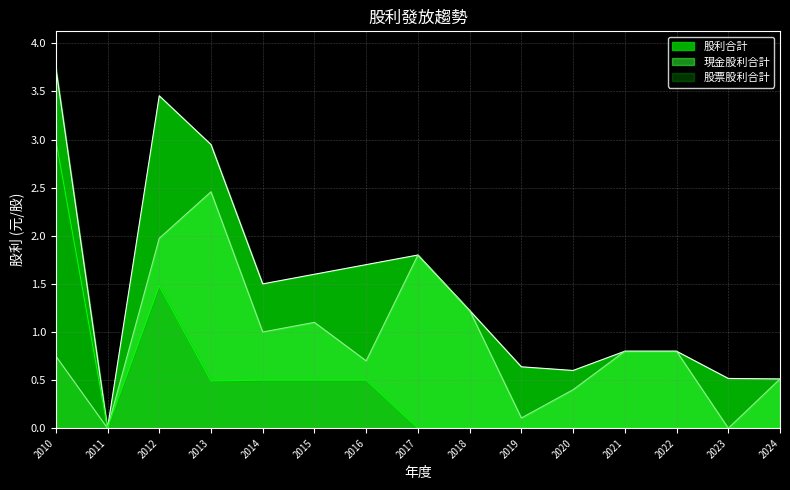

What is the average value of the 股票股利合計 series?

0.4